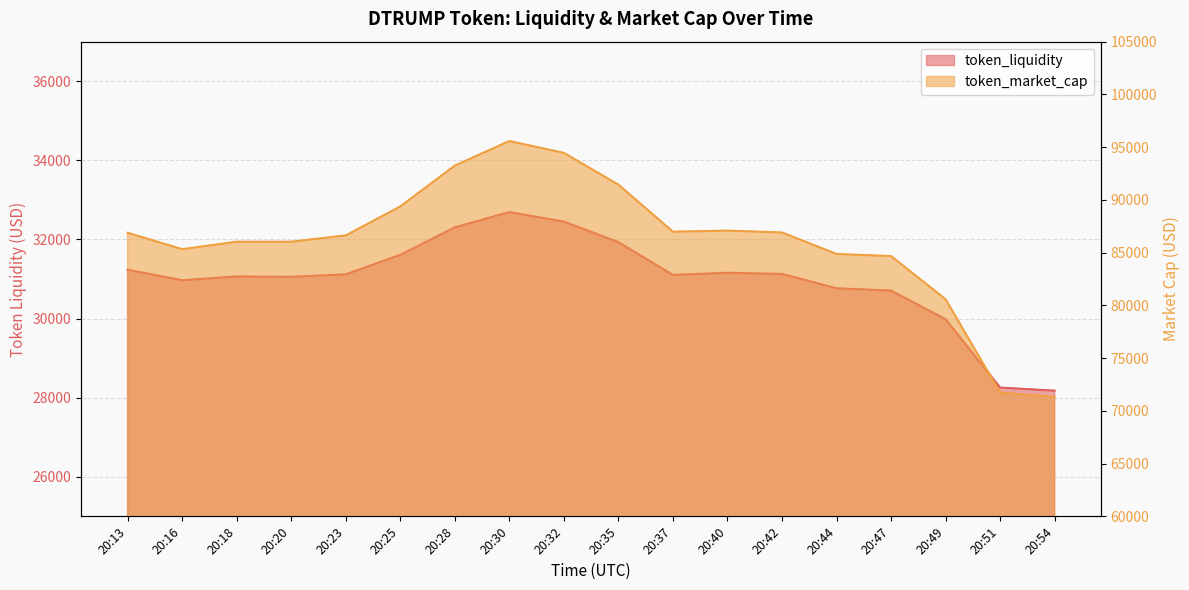

How many interior local peaks does the token_market_cap series have?

2